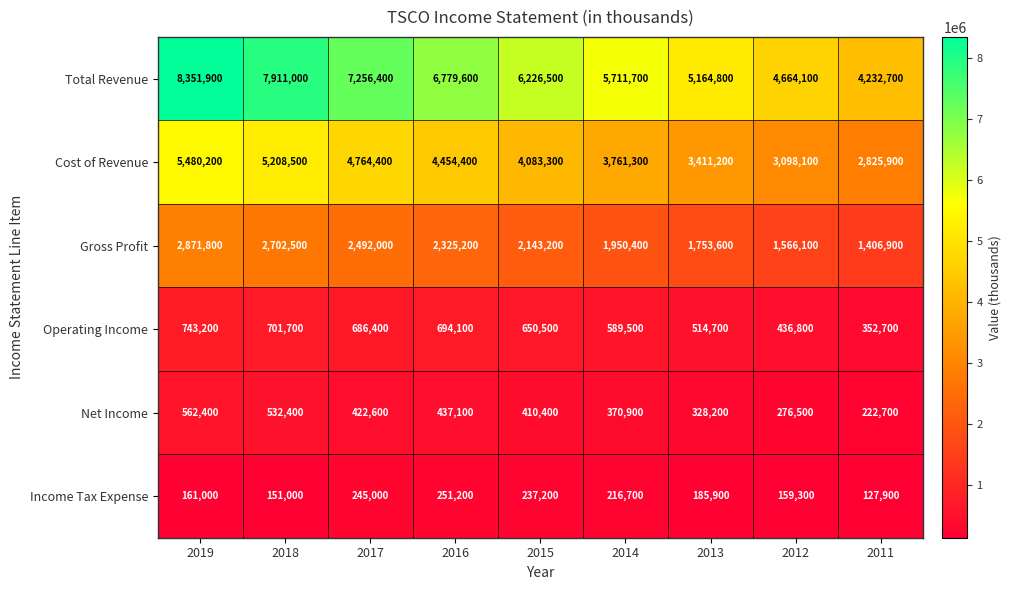

At which label is Gross Profit closest to 2139350?

2015